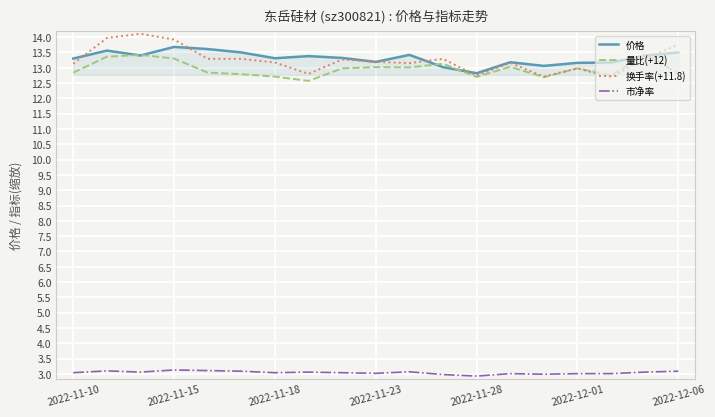

What are all the series names shown in the legend?

价格, 量比(+12), 换手率(+11.8), 市净率